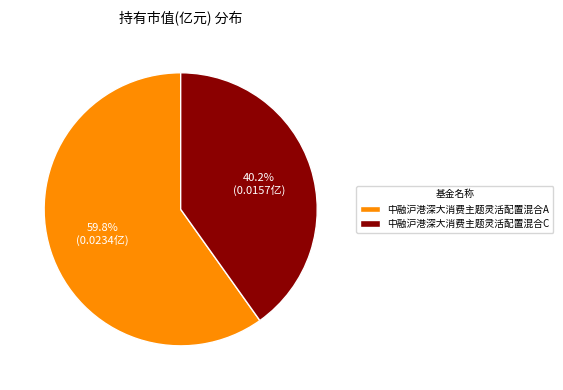

What percentage is the 中融沪港深大消费主题灵活配置混合A slice, to the nearest percent?

60%